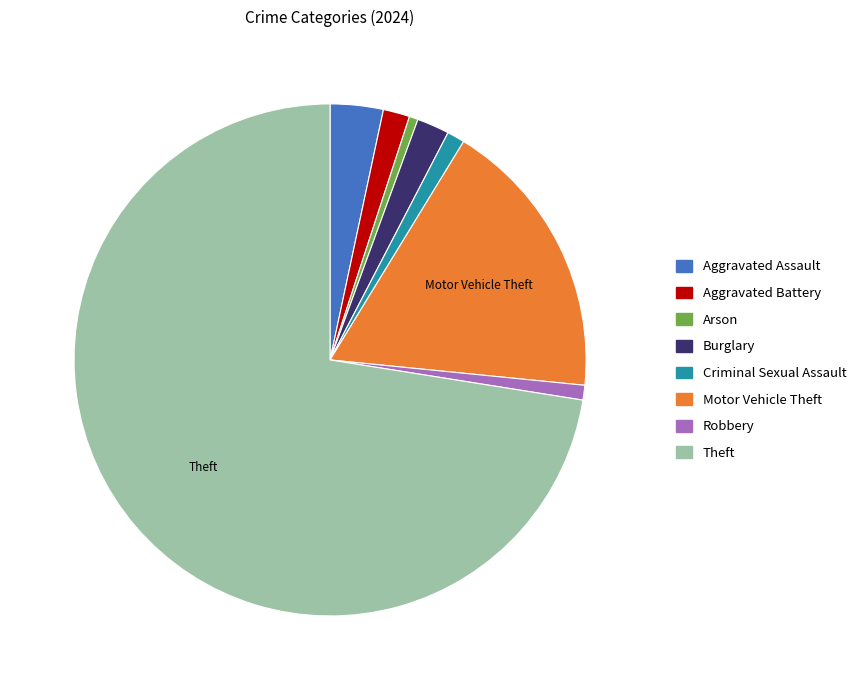

What is the ratio of the value at Aggravated Battery to the value at Criminal Sexual Assault?

1.5